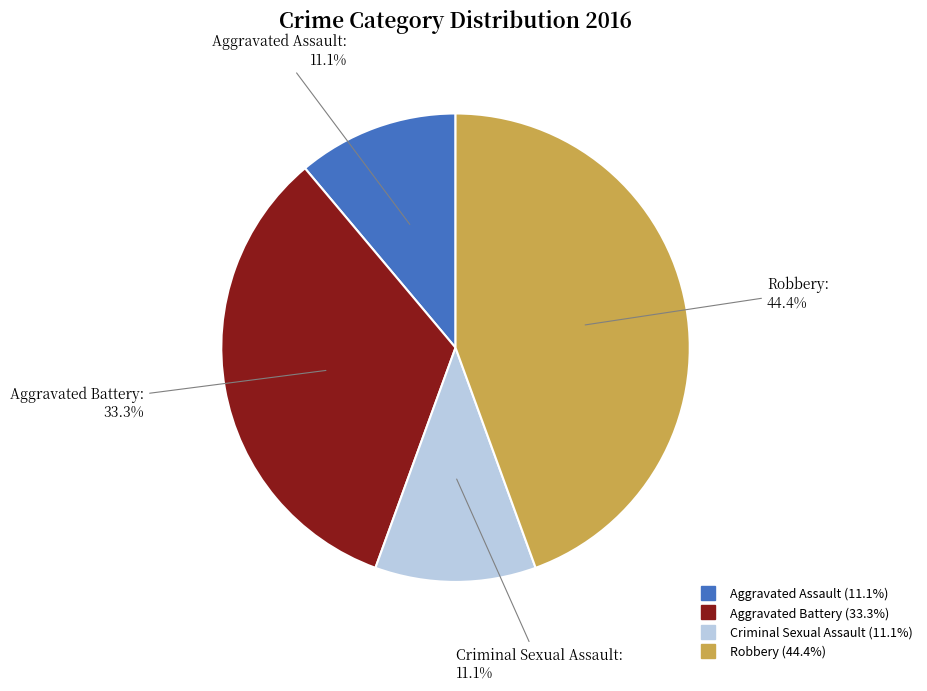

Is there any slice that represents more than half of the pie?

No